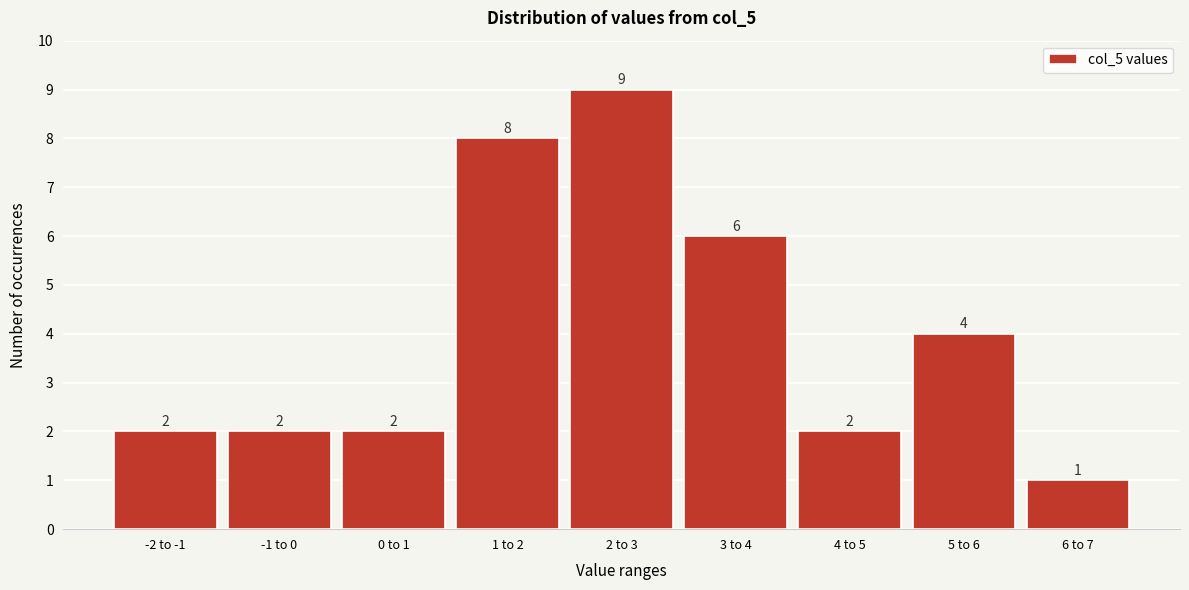

Reading left to right, transcribe all the data shown in this chart.

-2 to -1=2	-1 to 0=2	0 to 1=2	1 to 2=8	2 to 3=9	3 to 4=6	4 to 5=2	5 to 6=4	6 to 7=1